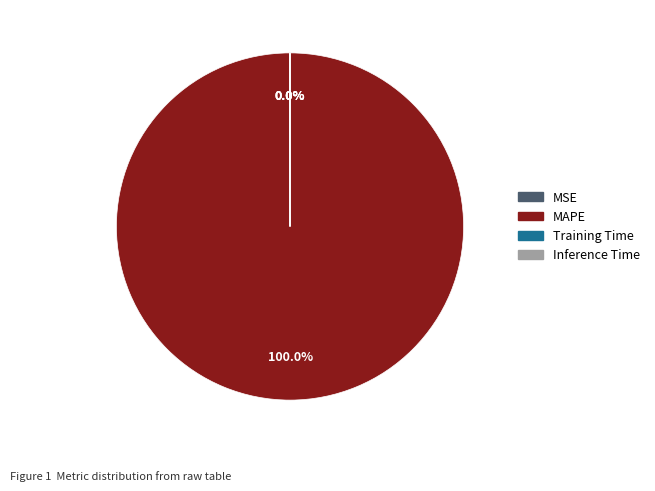

Does any single category account for the majority?

Yes